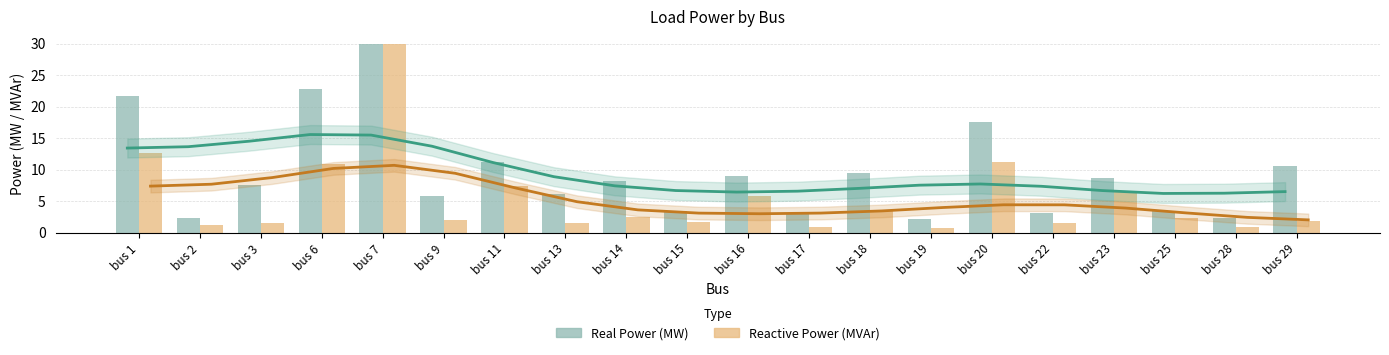

At which category is the sum across all series the highest?

bus 7